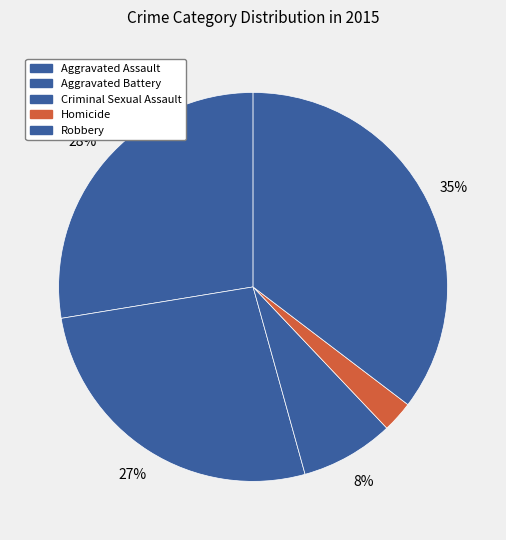

To the nearest percent, what is the difference between the largest and smallest slice percentages?

33%